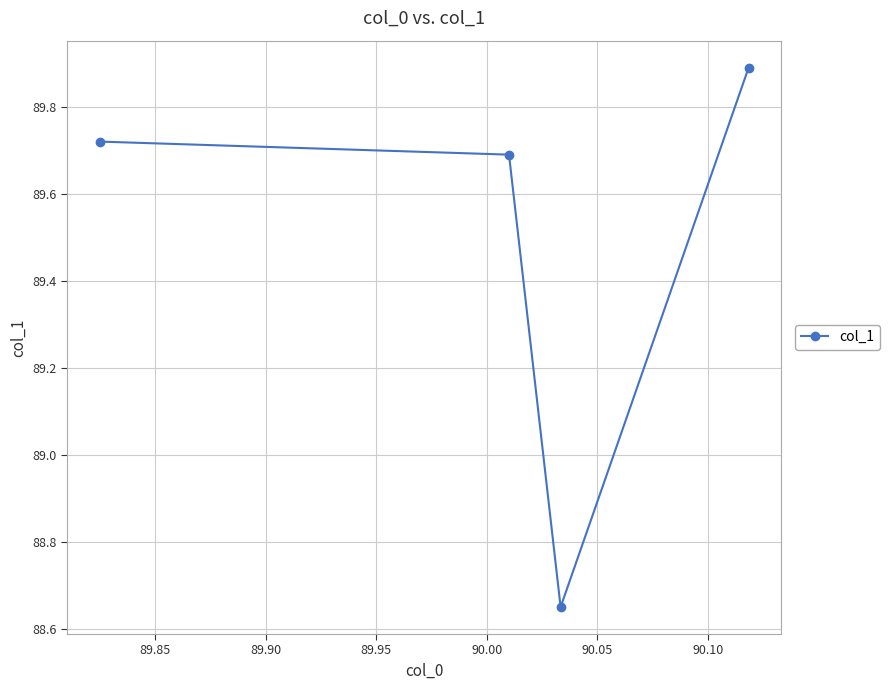

What is the average value?

89.5